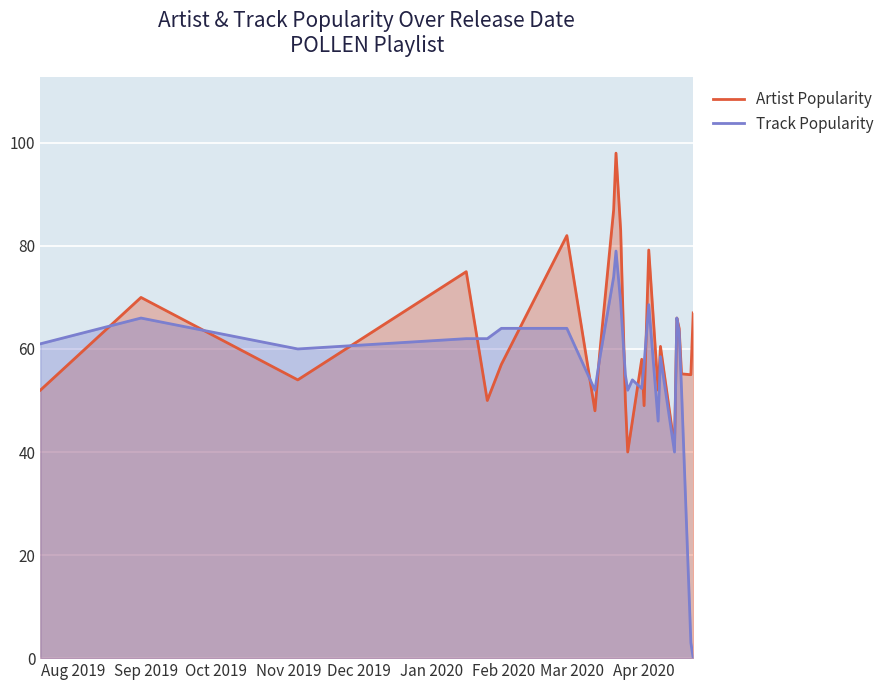

How many intersections are there between Track Popularity and Artist Popularity?

11